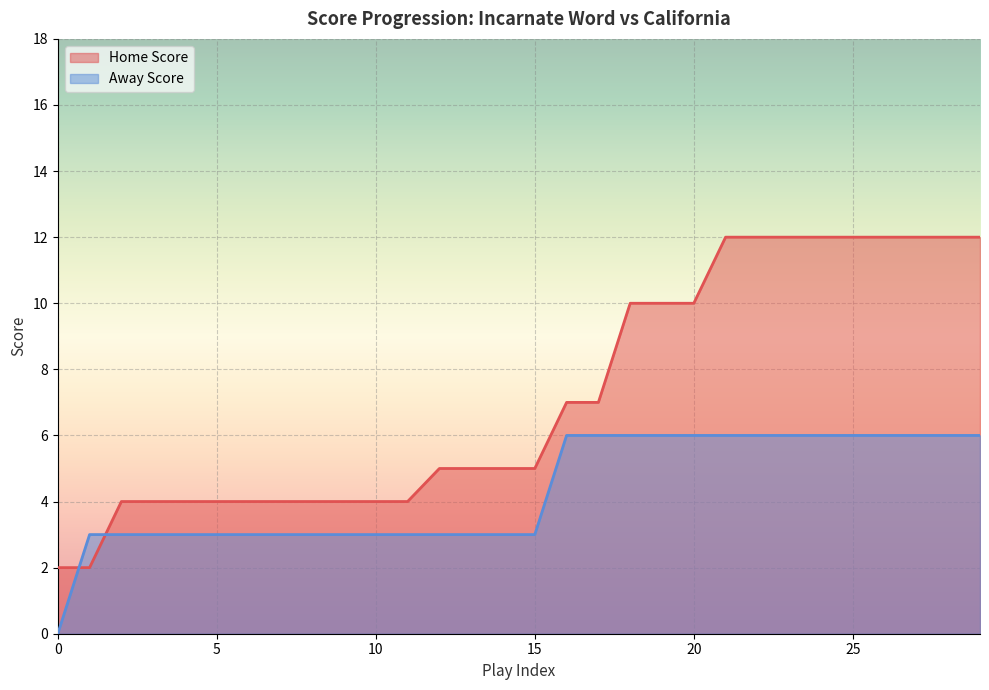

List the labels in order of Home Score value, largest first.

21, 22, 23, 24, 25, 26, 27, 28, 29, 18, 19, 20, 16, 17, 12, 13, 14, 15, 2, 3, 4, 5, 6, 7, 8, 9, 10, 11, 0, 1